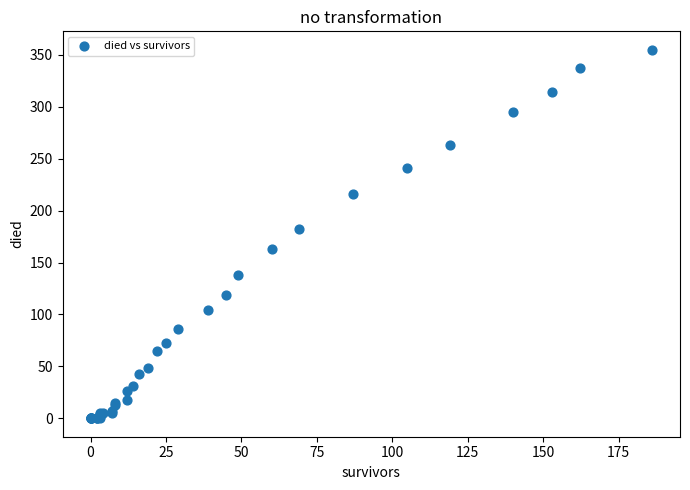

What Y value in the scatter plot is closest to 177?

182